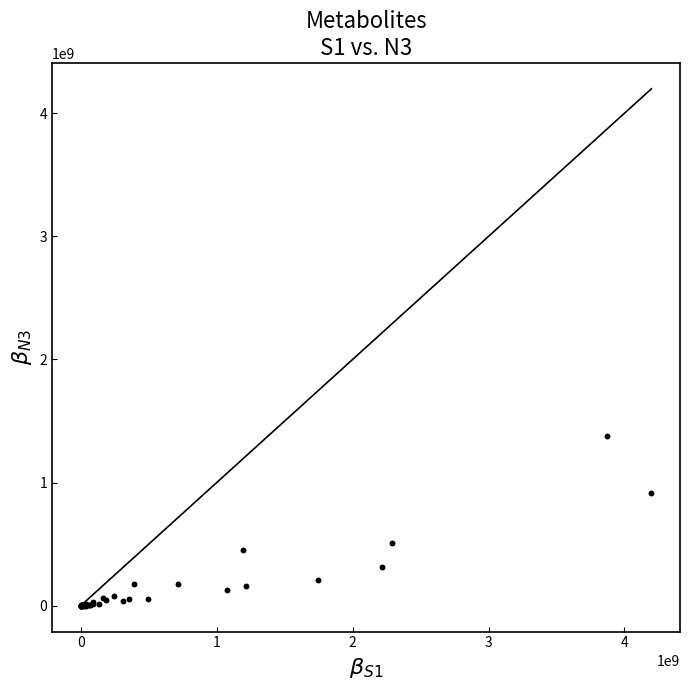

What Y value in the scatter plot is closest to 688539158?

506581662.7